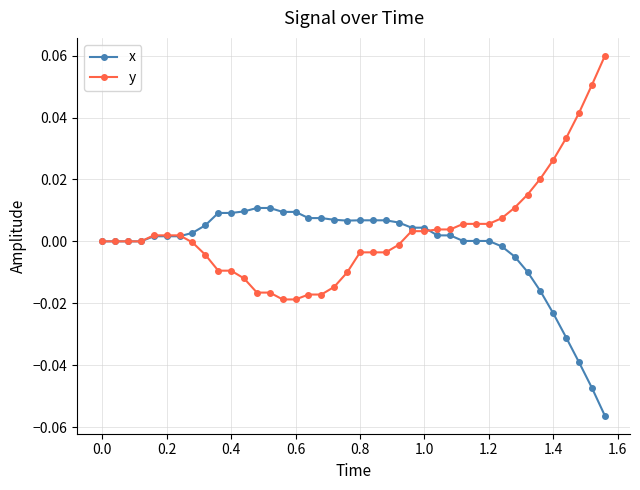

Rank the series by their maximum value, from highest to lowest.

y, x